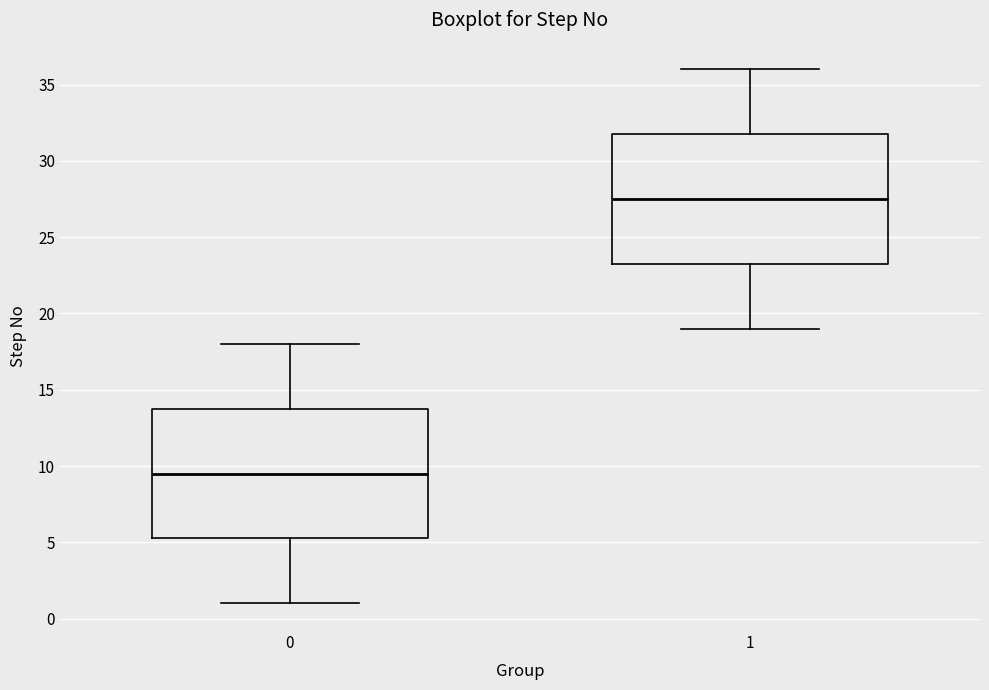

Reading left to right, transcribe this box plot: for each box, give where its median line is, the range the box spans, and where its two whiskers end, as read against the y-axis. The values are not printed on the chart, so give them approximately, as read against the axis.

0: median 9.5, box 5.5 to 14.0, whiskers 1.0 to 18.0
1: median 27.5, box 23.5 to 32.0, whiskers 19.0 to 36.0